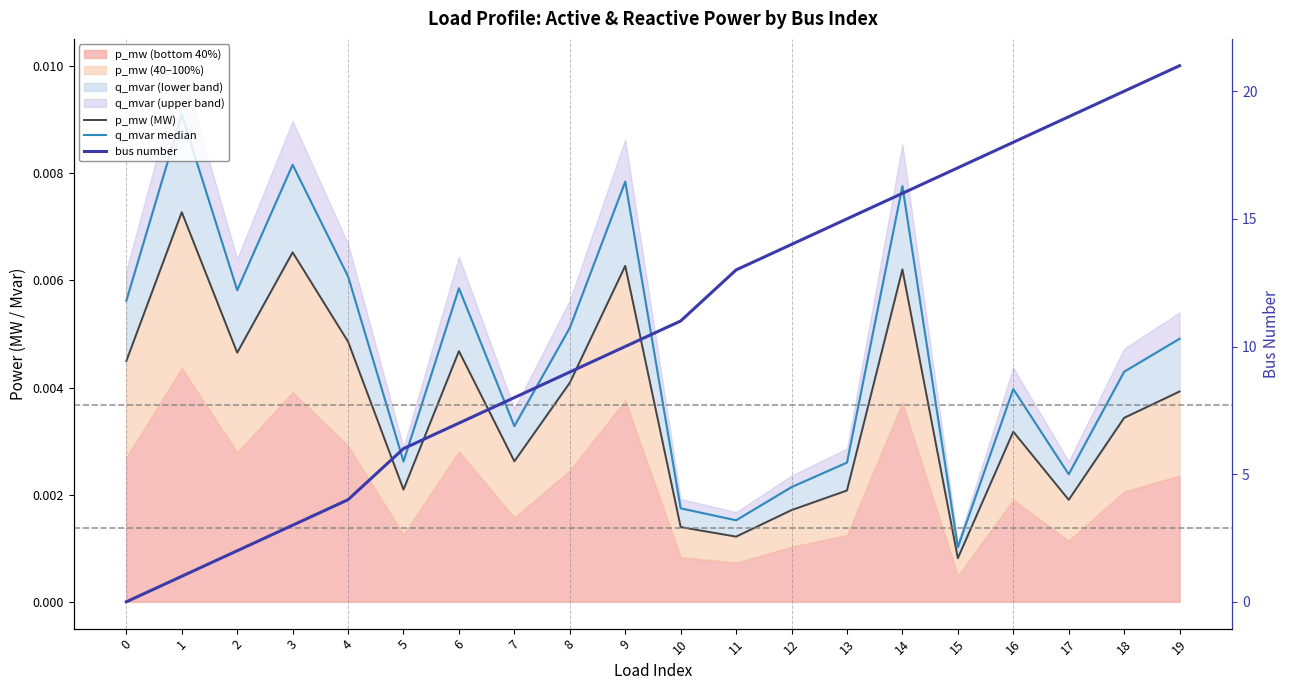

How many interior local peaks does the q_mvar median series have?

6